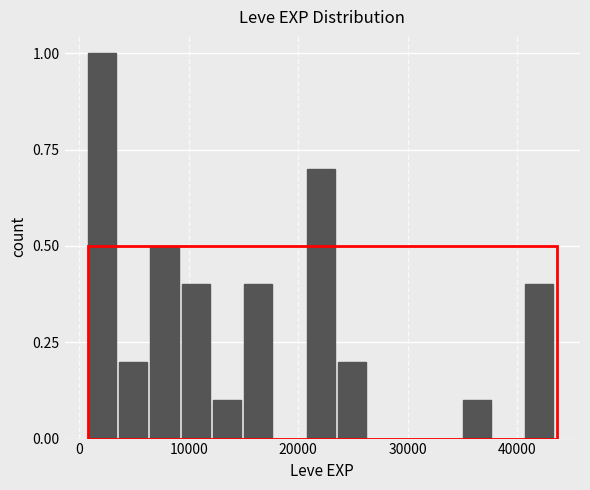

Read against the x-axis, roughly where is the centre of the tallest bar?

2000